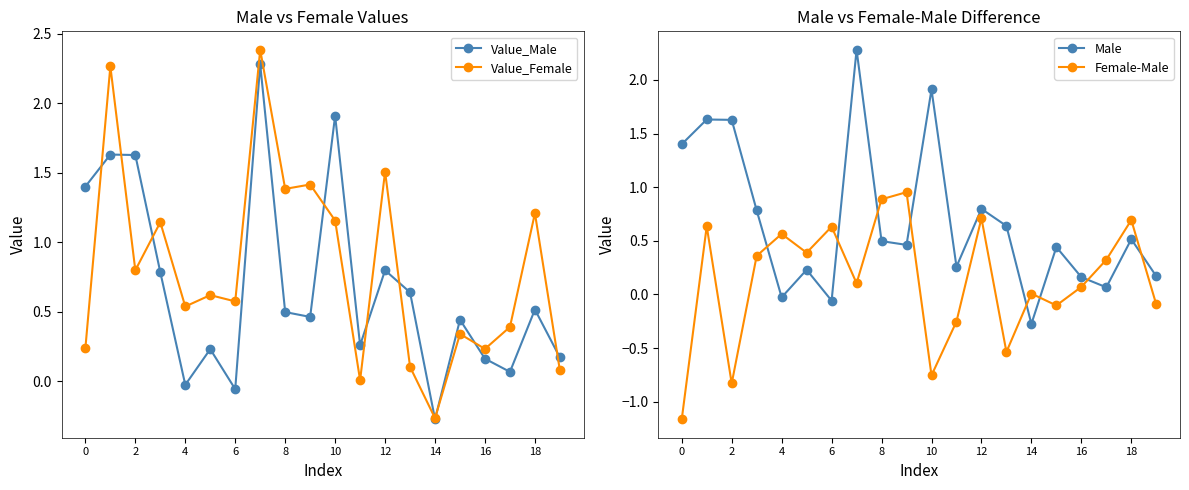

At how many categories does at least one series exceed 0?

20